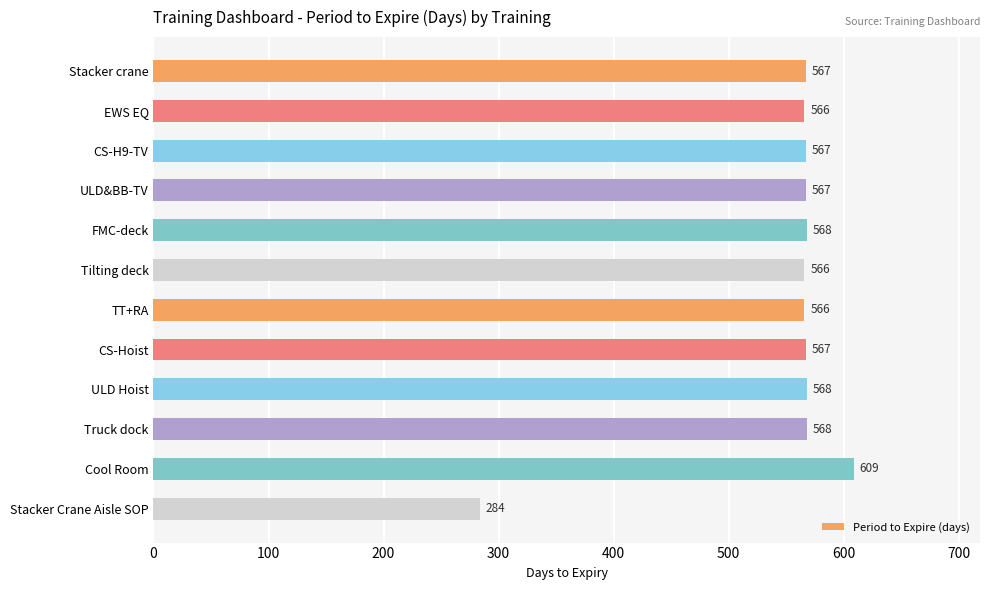

What is the maximum value shown in the chart?

609